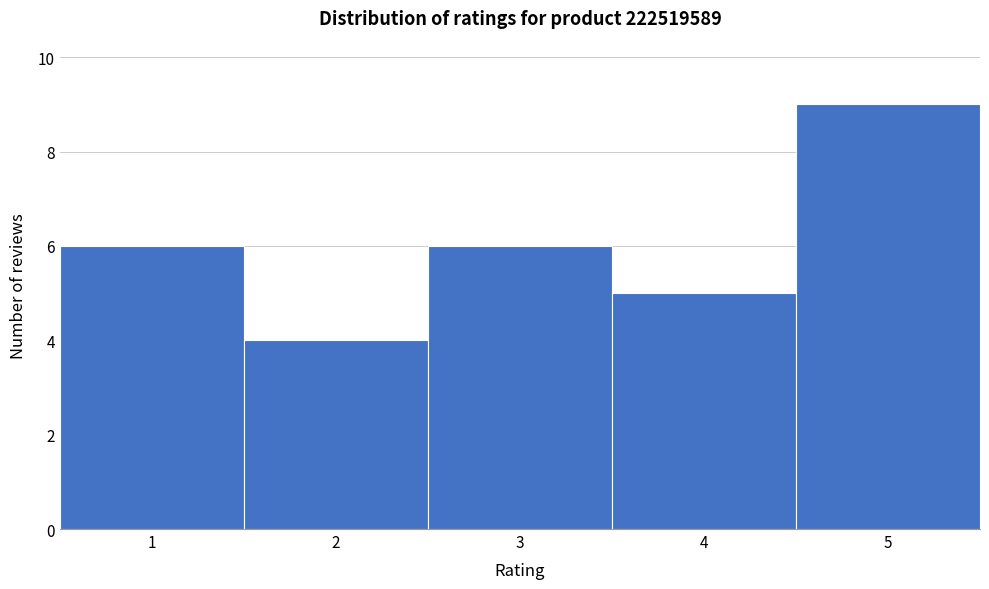

Over which range of the x-axis is the bar tallest?

4.5 to 5.5